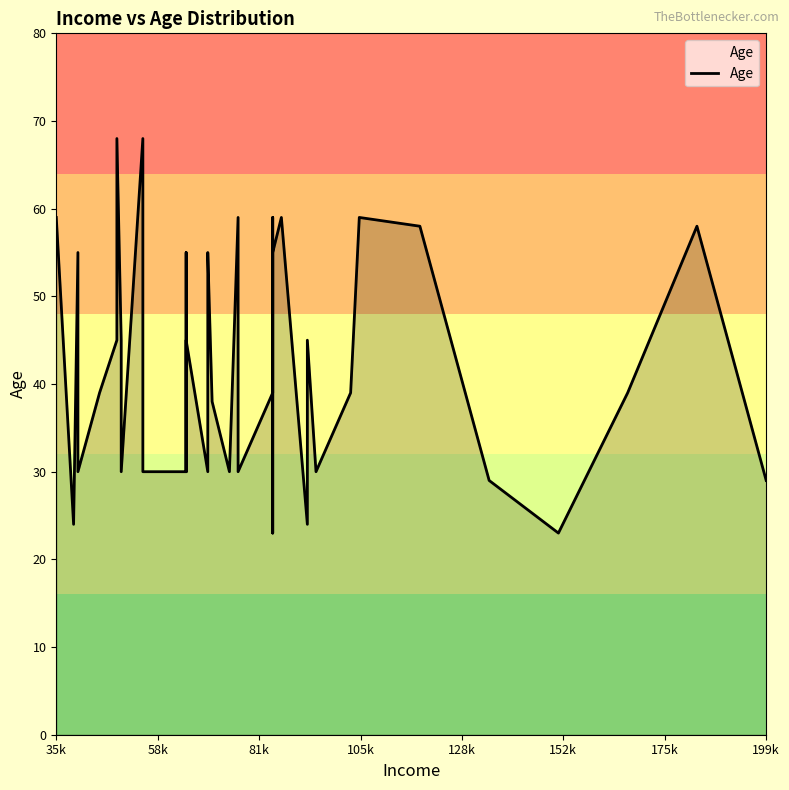

How many distinct data groups are displayed?

1